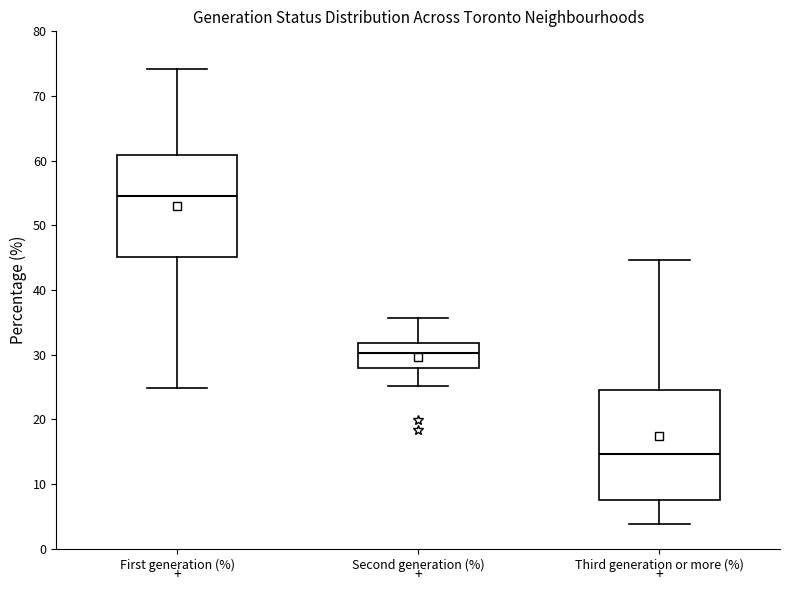

Which box has the highest median line?

First generation (%)